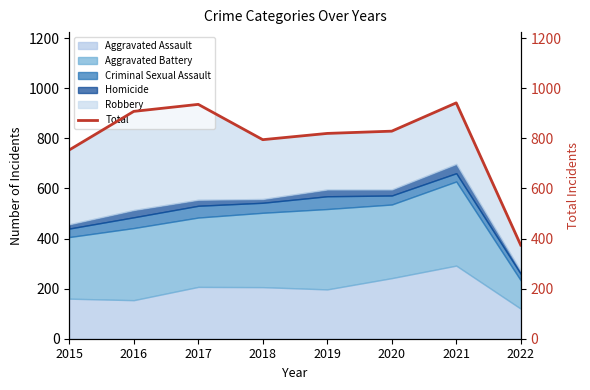

What is the difference between the values at 2015 and 2016?

154